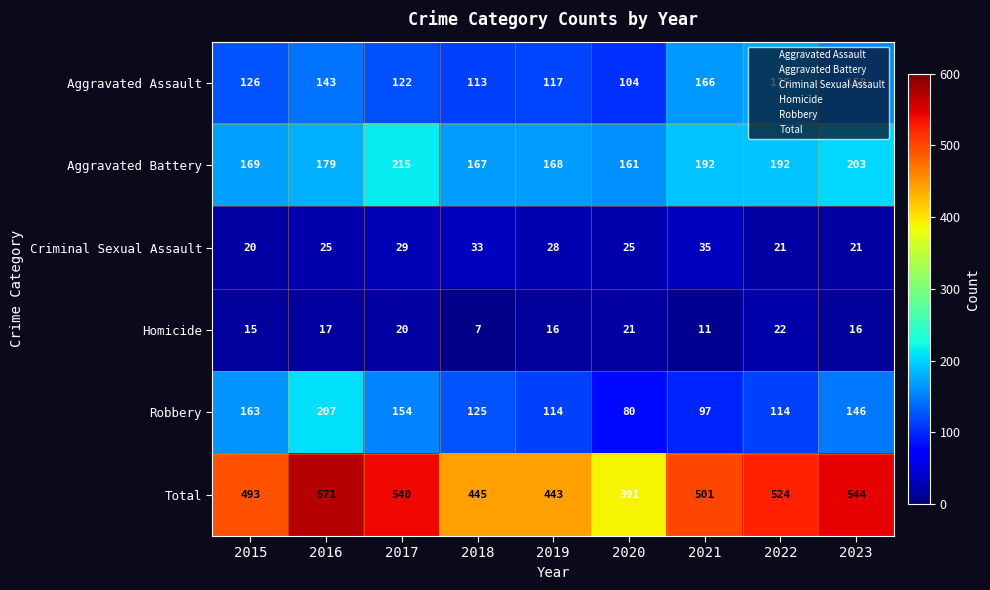

The Total series shows 573 at 2020. True or false?

False